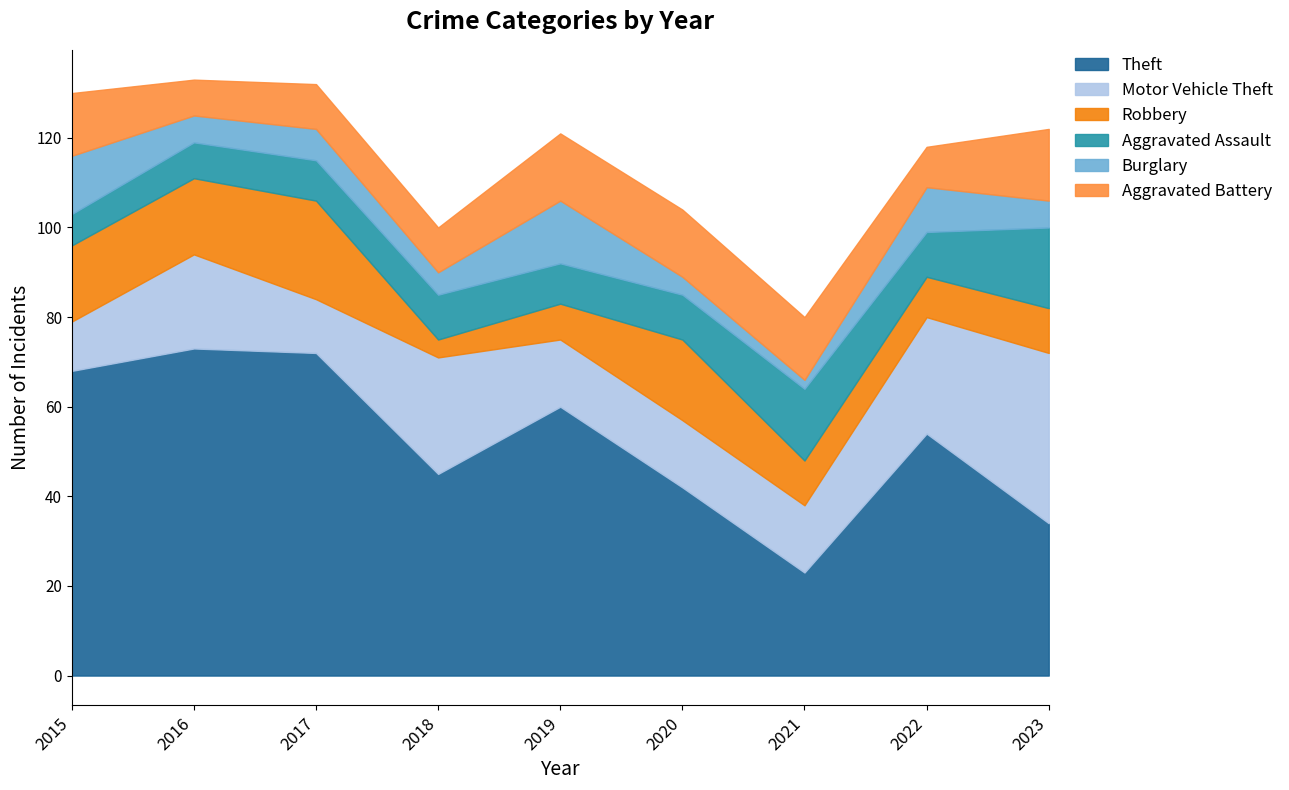

At which category is the sum across all series the highest?

2016